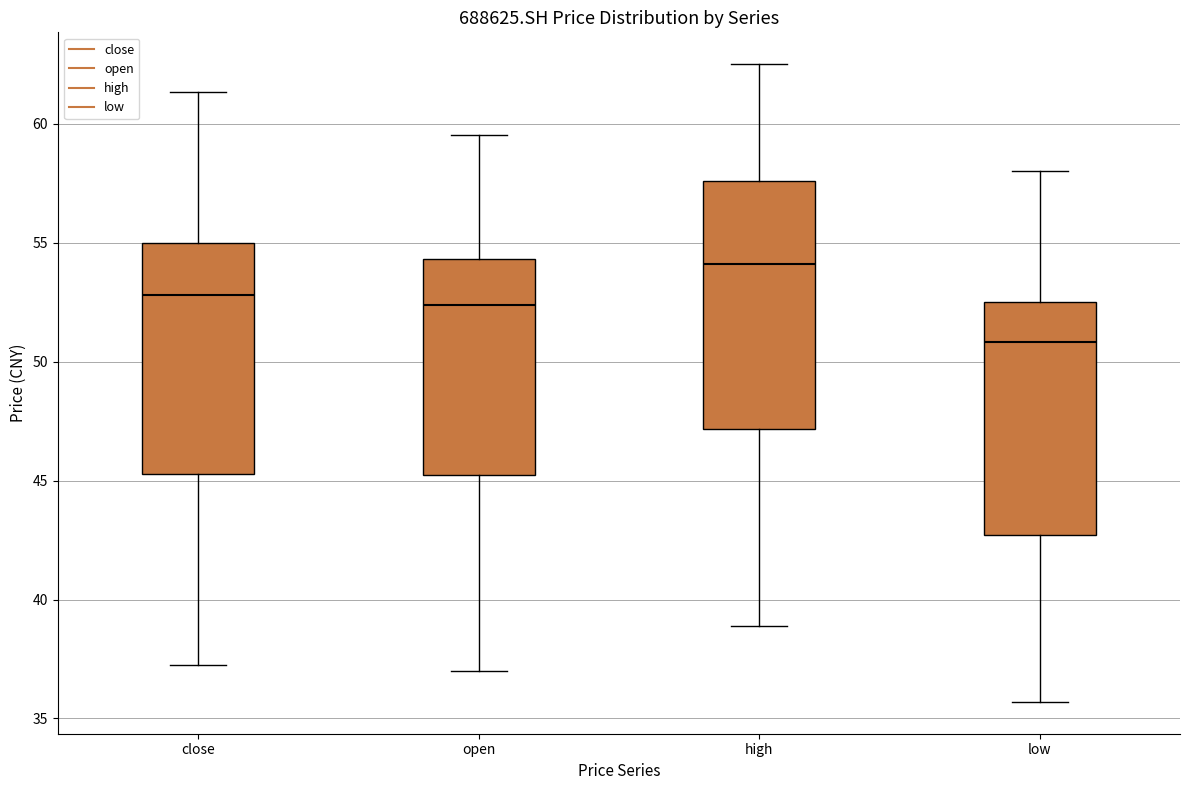

Comparing the boxes themselves (not the whiskers), which one is the tallest?

high